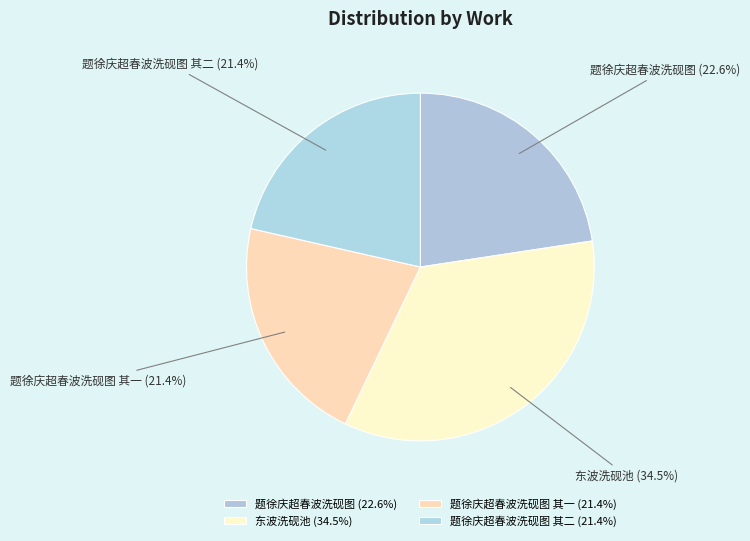

What is the largest slice in the pie chart?

东波洗砚池